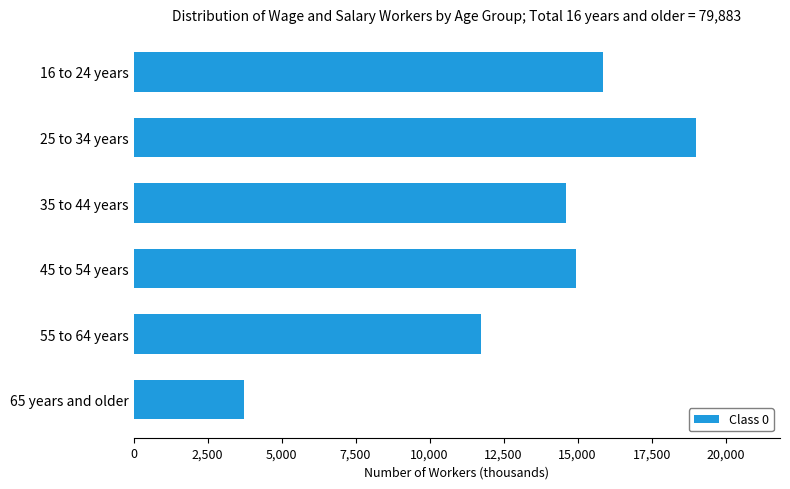

Is it true that the value at 55 to 64 years is 11742?

True